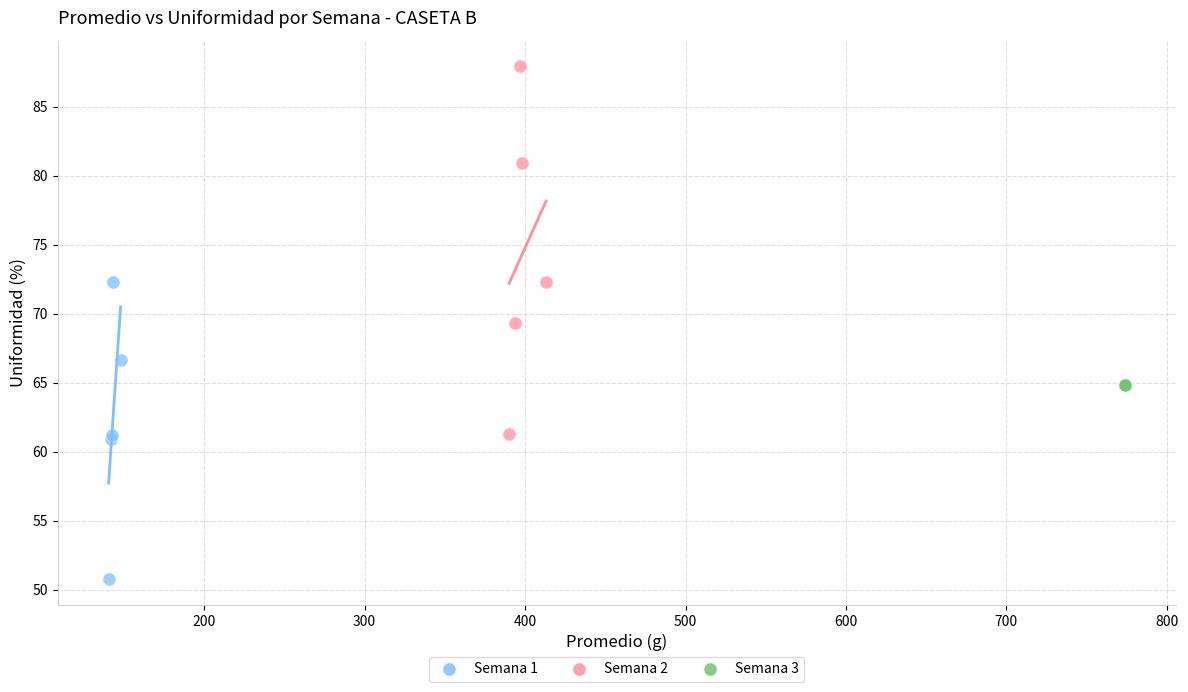

Which series contains the highest Y value?

Semana 2